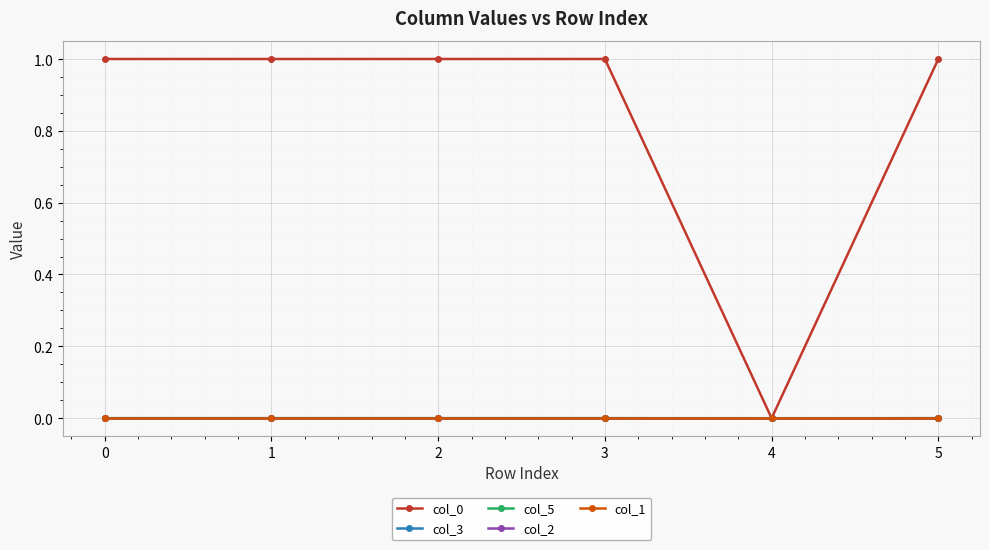

Which has a higher value, 4 or 5?

5